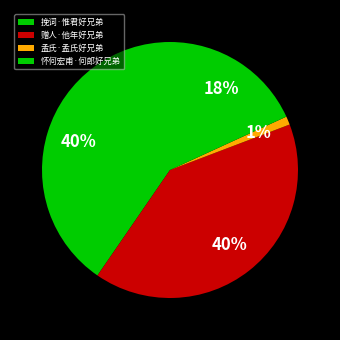

Is there any slice that represents more than half of the pie?

No